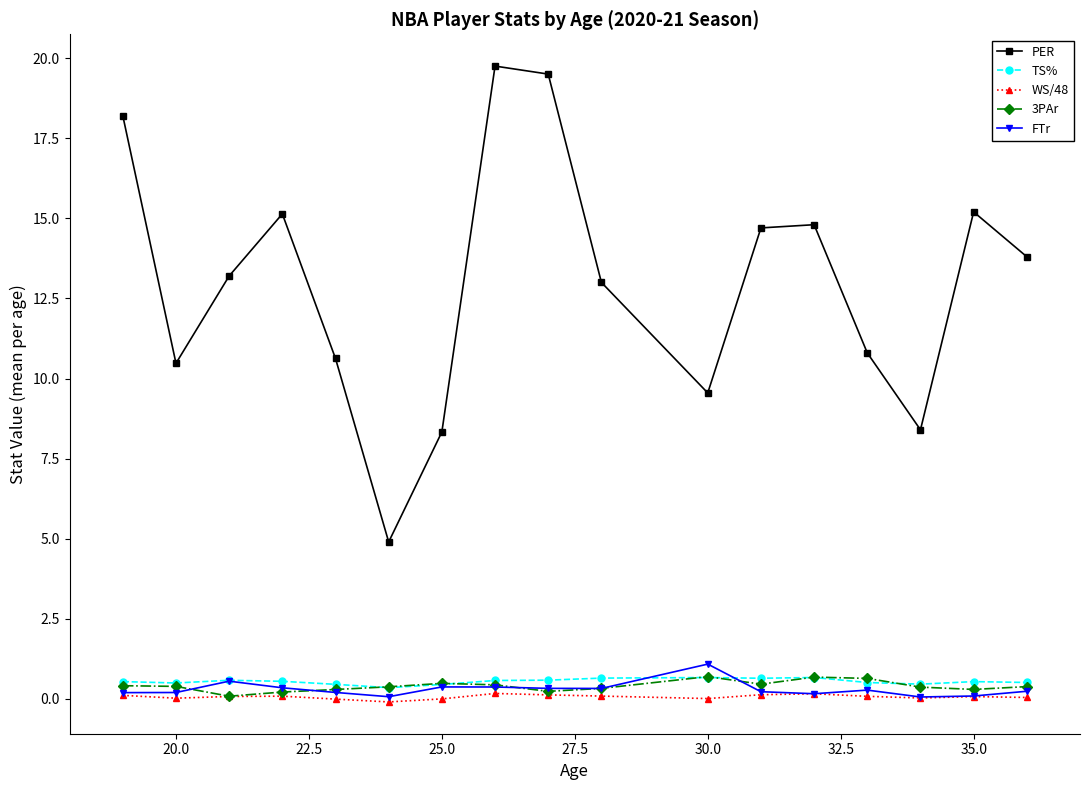

In PER, how many points are lower than both neighbors (excluding endpoints)?

4